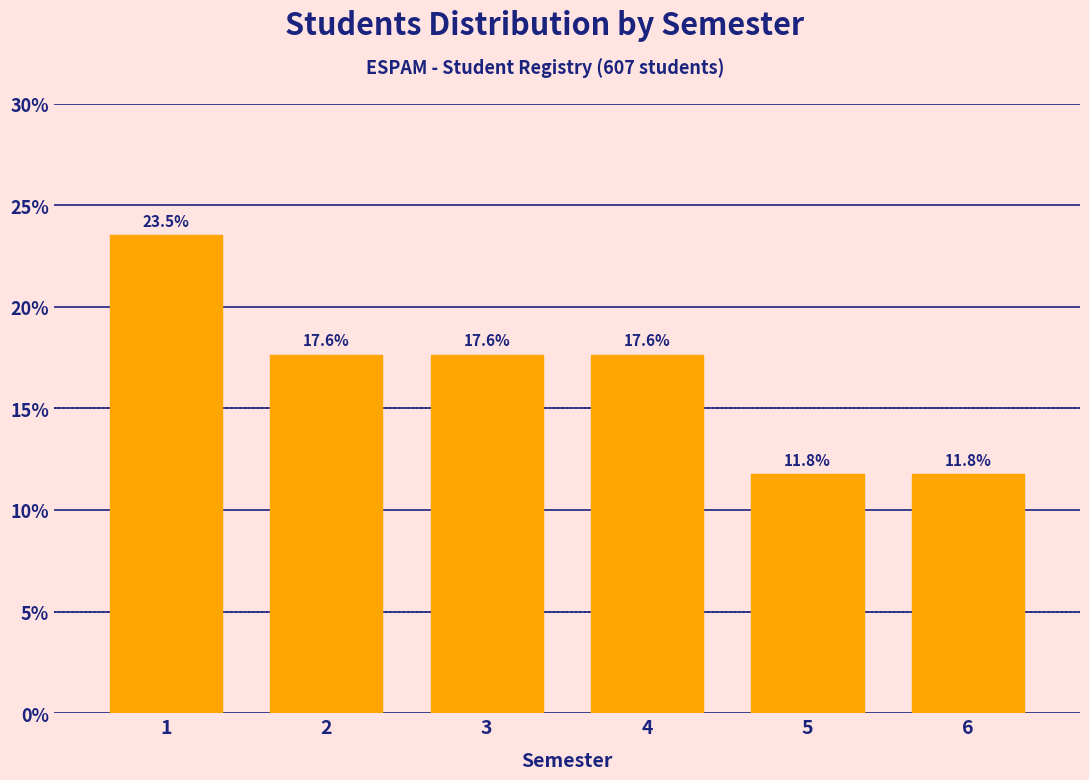

Reading left to right, extract all data points from this chart.

1=23.5	2=17.6	3=17.6	4=17.6	5=11.8	6=11.8